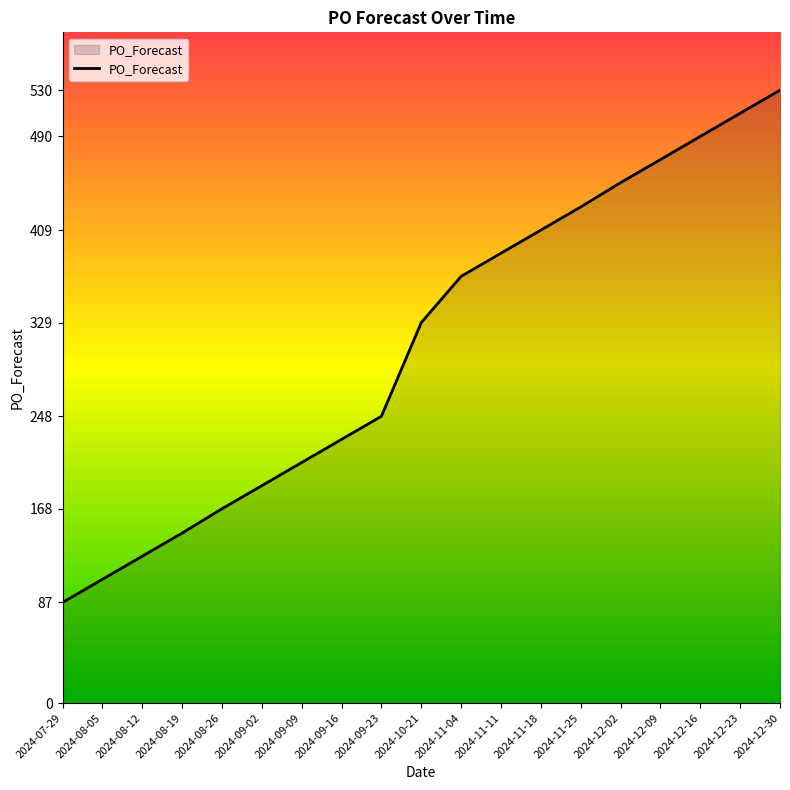

Which label corresponds to the largest value in the chart?

2024-12-30